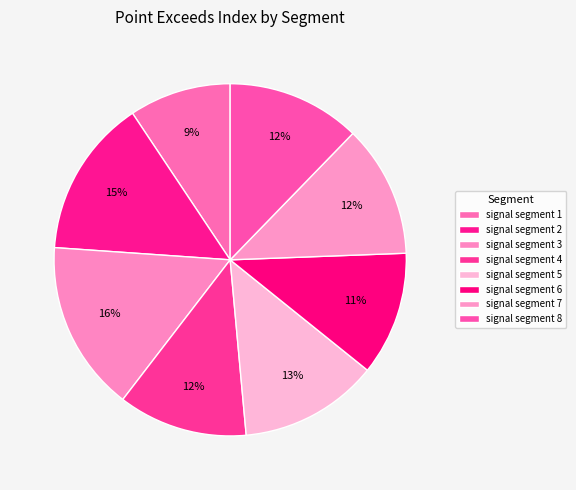

Is there any slice that represents more than half of the pie?

No